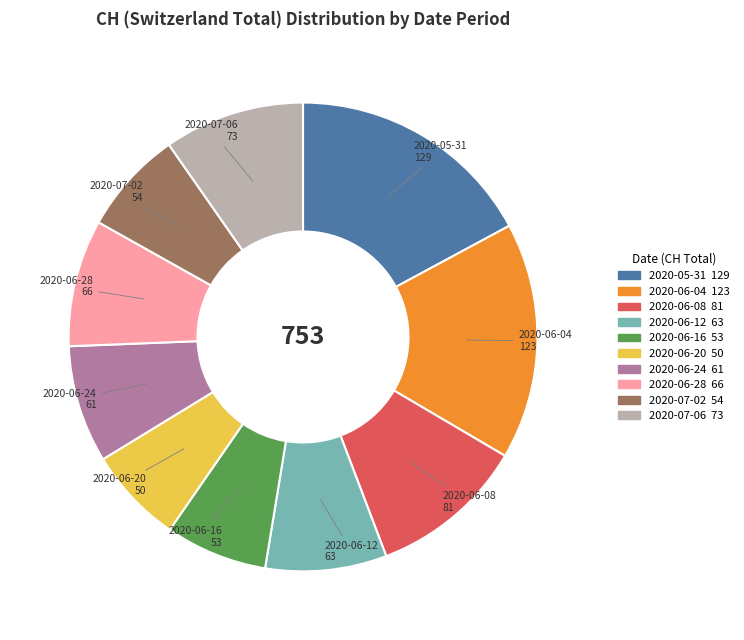

Does any single category account for the majority?

No